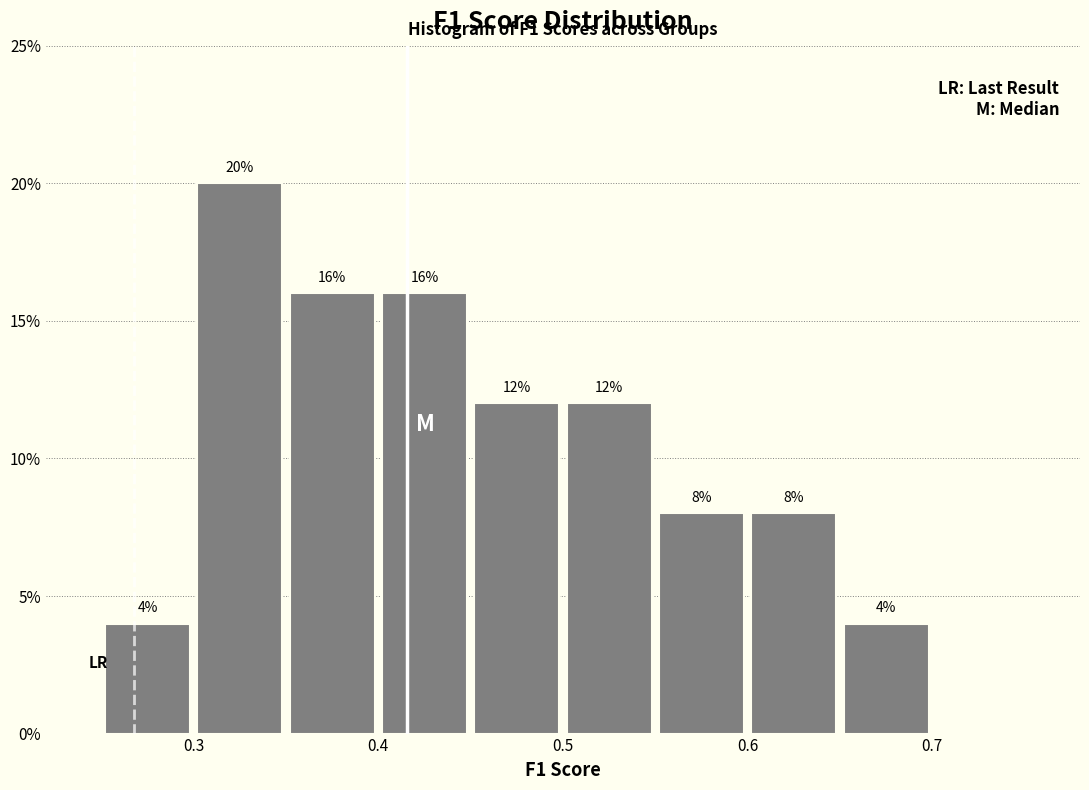

Which range on the x-axis has the tallest bar?

0.30 to 0.35